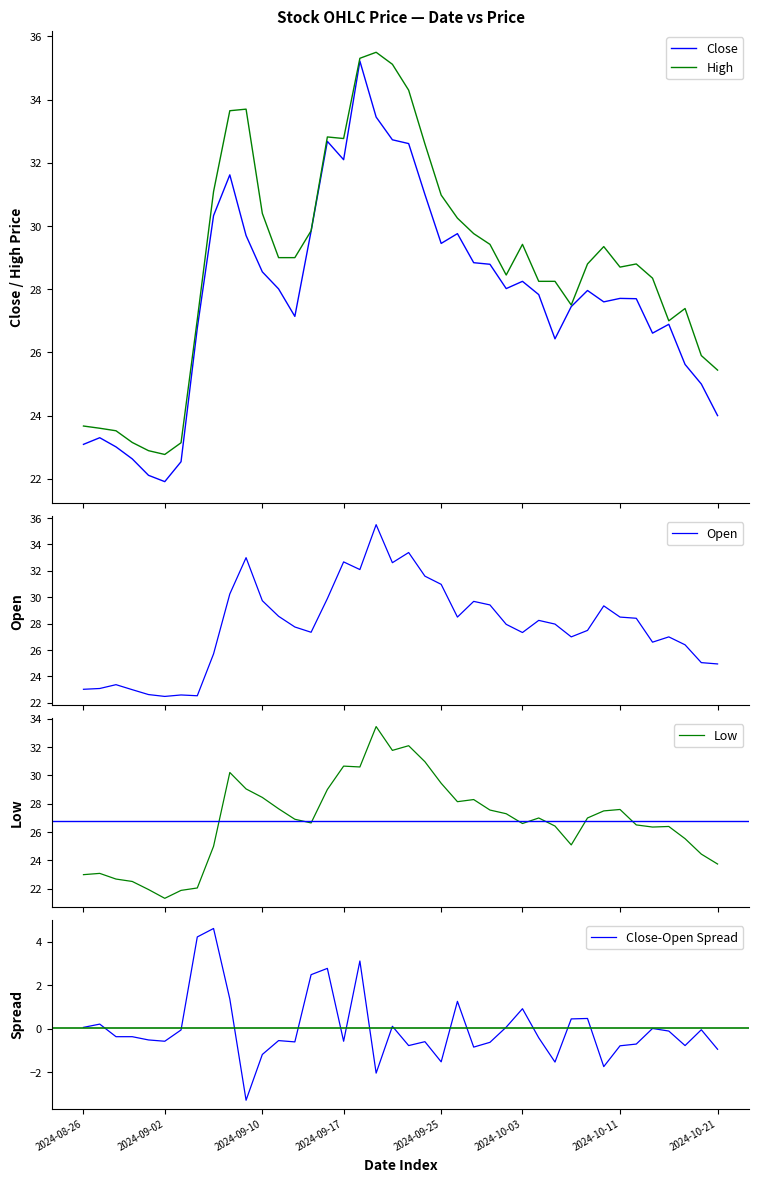

List the series in order of their peak value, highest first.

High, Open, Close, Low, Close-Open Spread